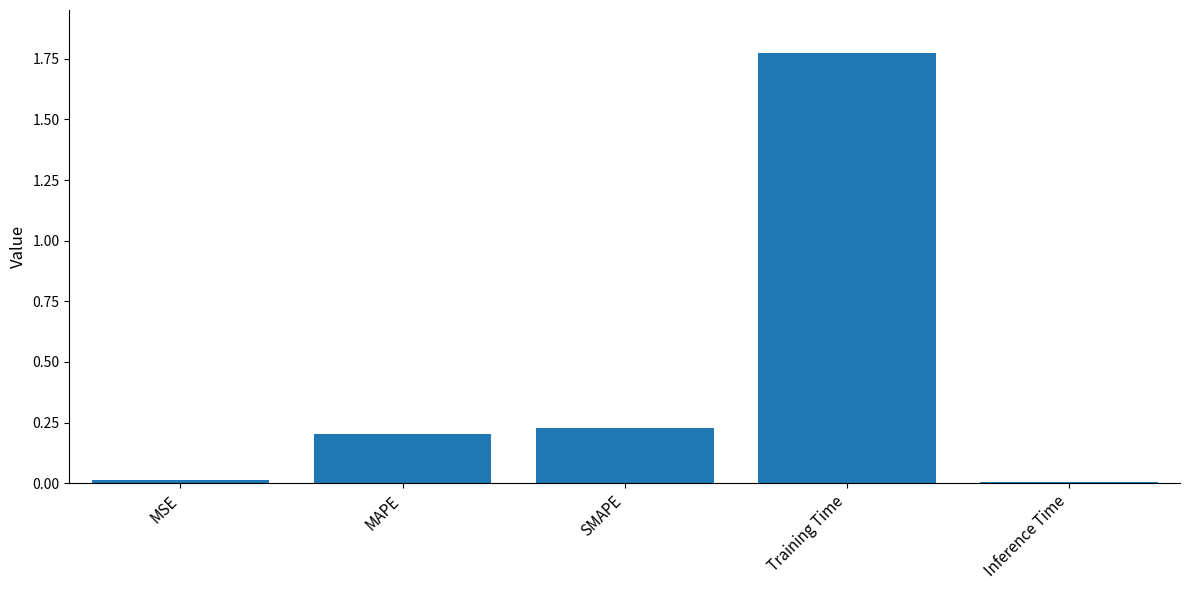

What is the change in value from MAPE to Training Time?

+1.6